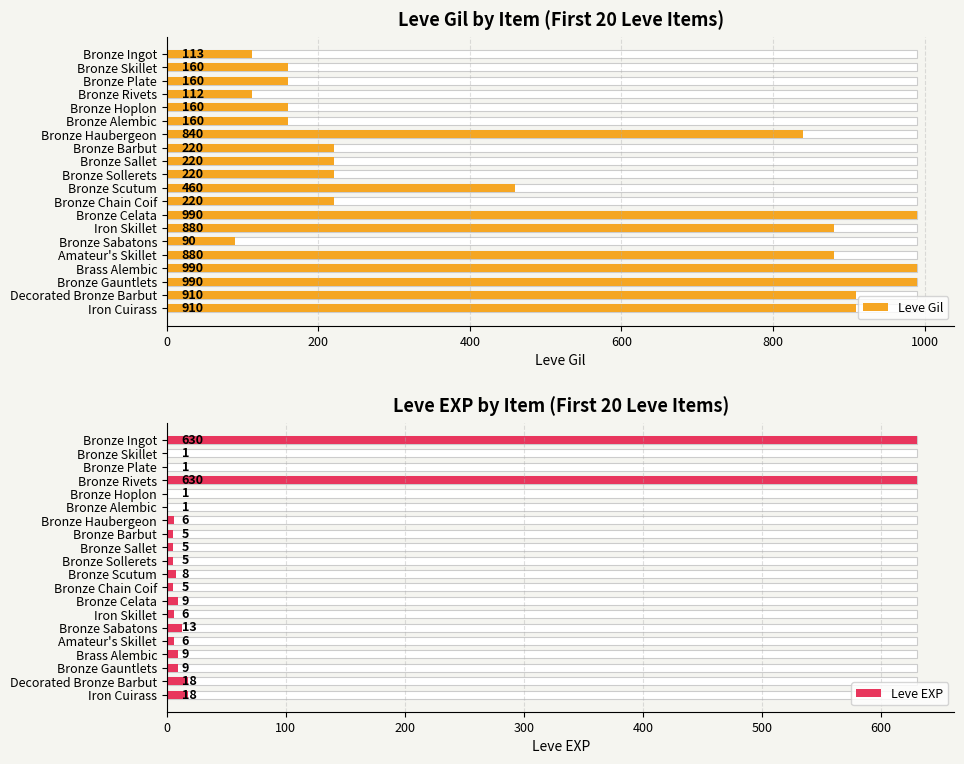

What are all the series names shown in the legend?

Leve Gil, Leve EXP